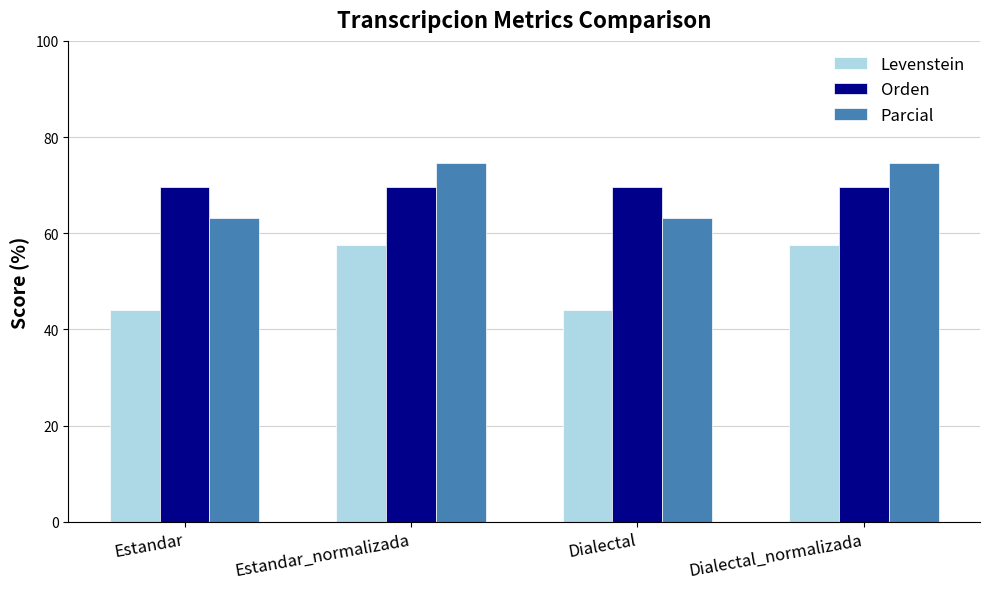

How many distinct data groups are displayed?

3